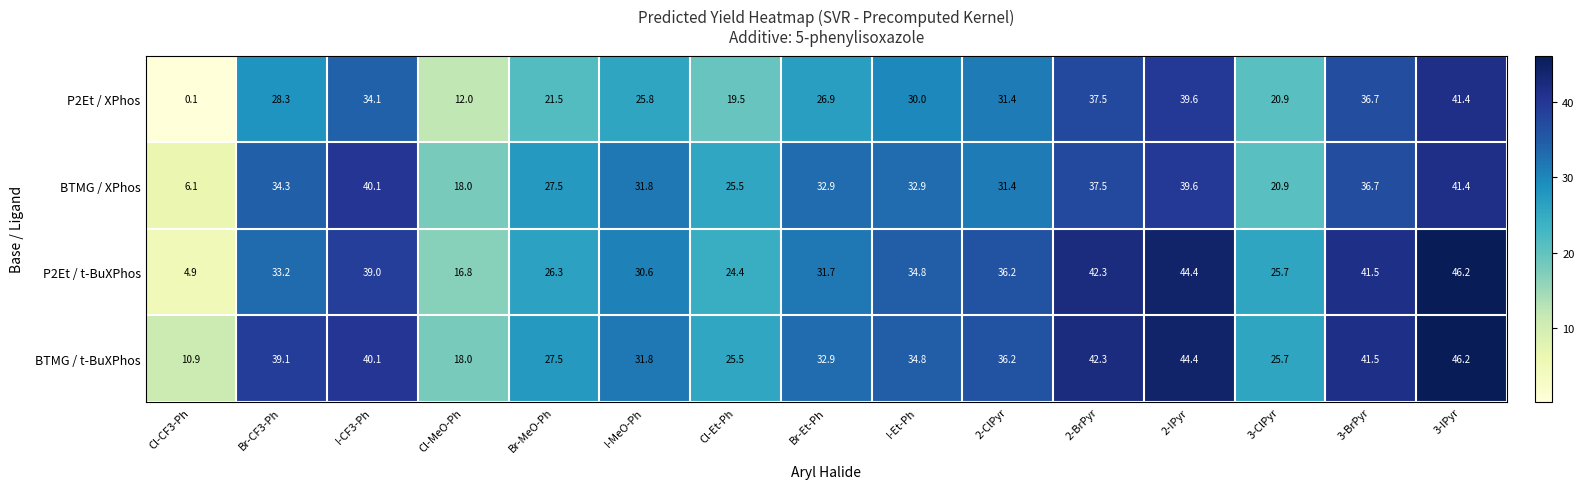

Is it true that P2Et / XPhos equals 12.0 at Cl-MeO-Ph?

True